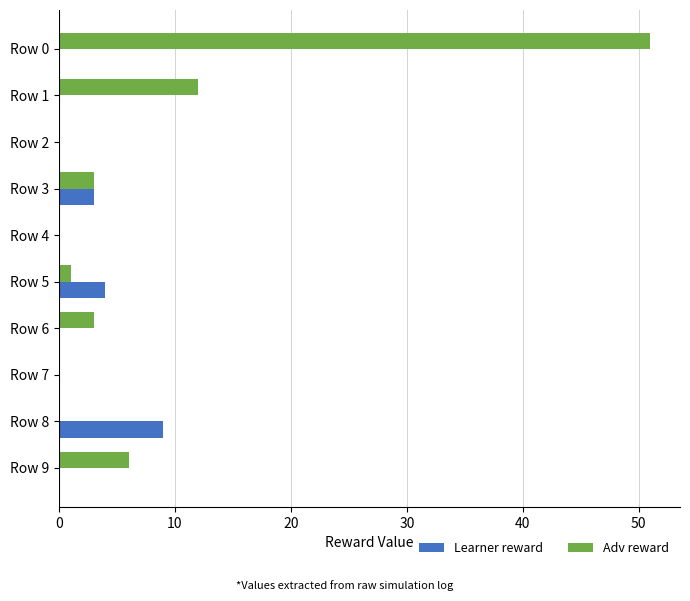

What is the sum of all Adv reward values?

76